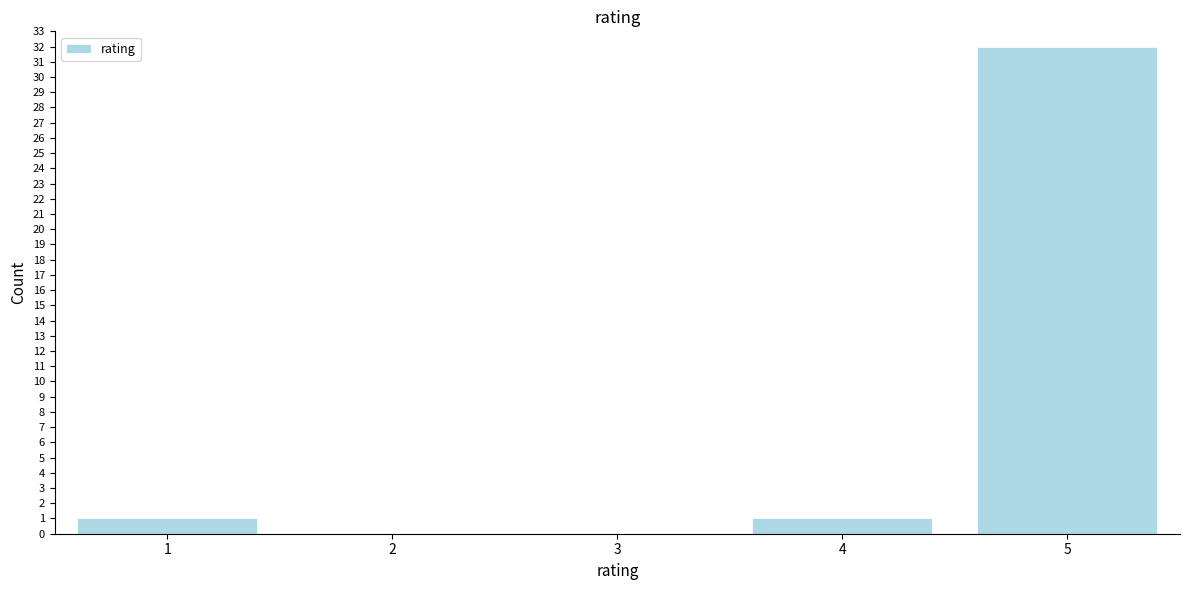

Reading left to right, what are all the values shown in this chart?

1=1	2=0	3=0	4=1	5=32